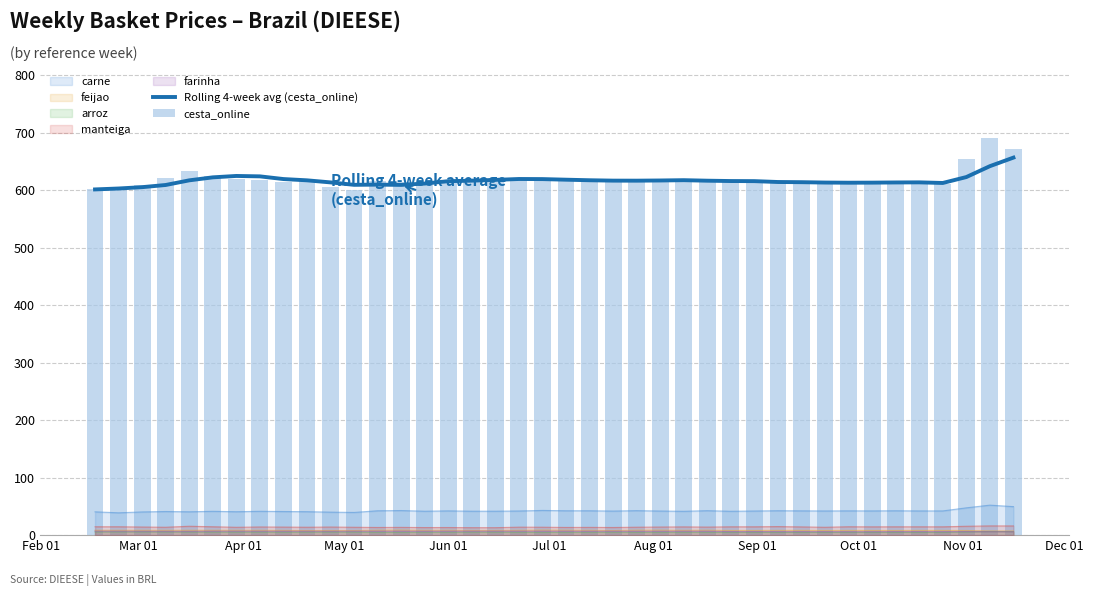

Which series has the largest total across all categories?

cesta_online